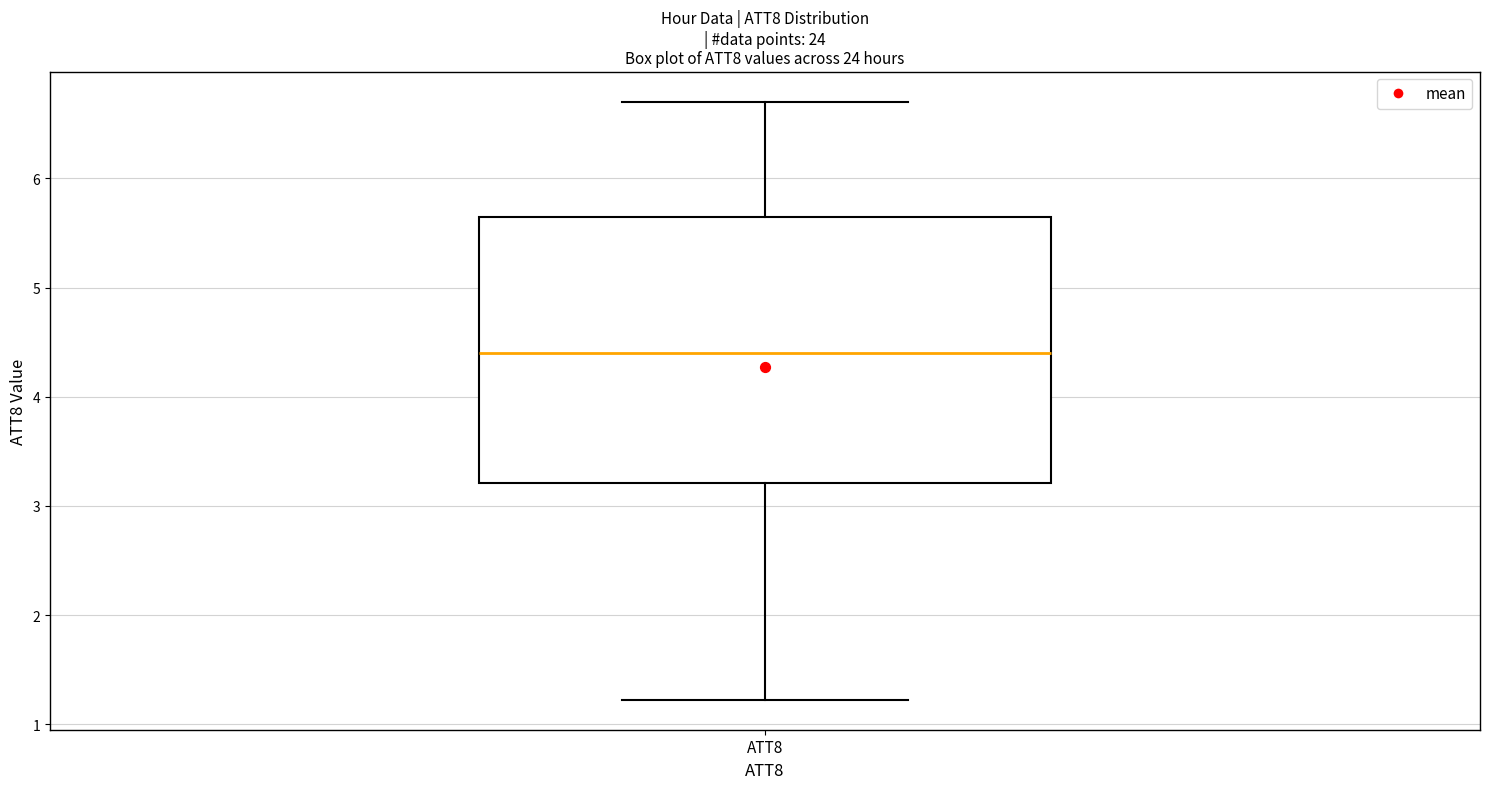

Transcribe this box plot: give where the median line is, the range the box spans, and where the two whiskers end, as read against the y-axis. The values are not printed on the chart, so give them approximately, as read against the axis.

median 4.4, box 3.2 to 5.6, whiskers 1.2 to 6.7